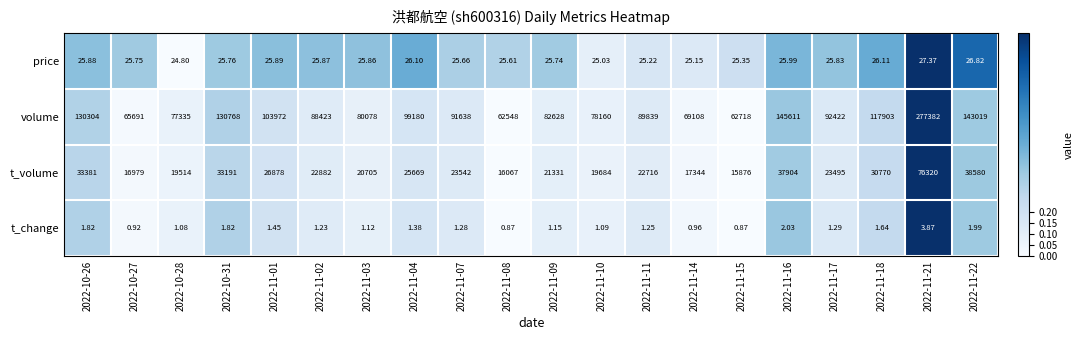

Is the value of price at 2022-11-22 greater than the value of t_change at 2022-11-14?

Yes